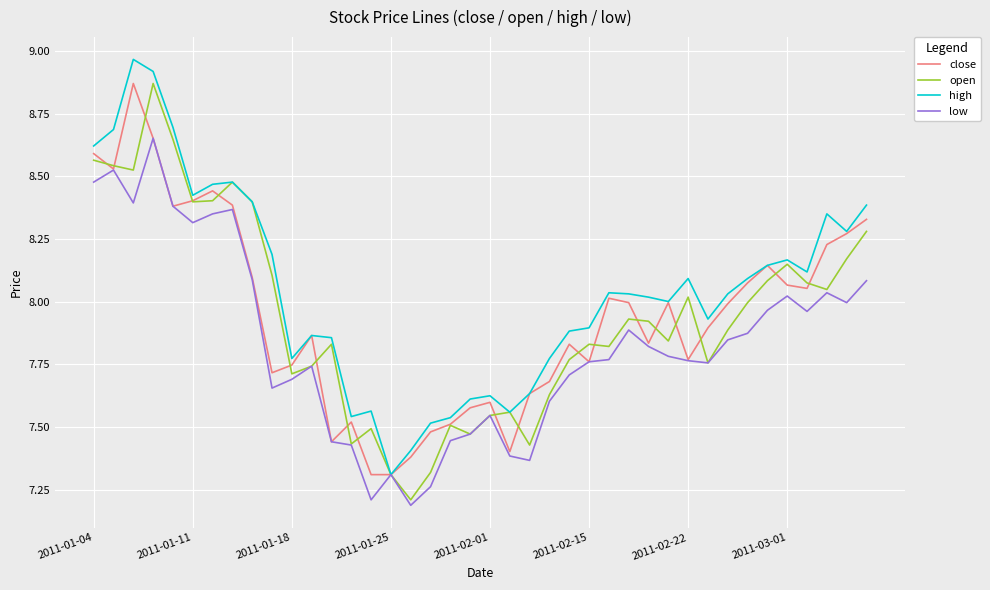

What is the lowest value of the low series?

7.2